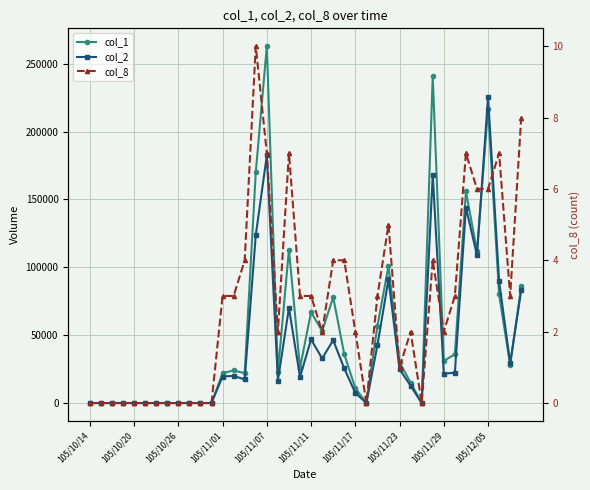

The col_8 series shows 3 at 17. True or false?

False